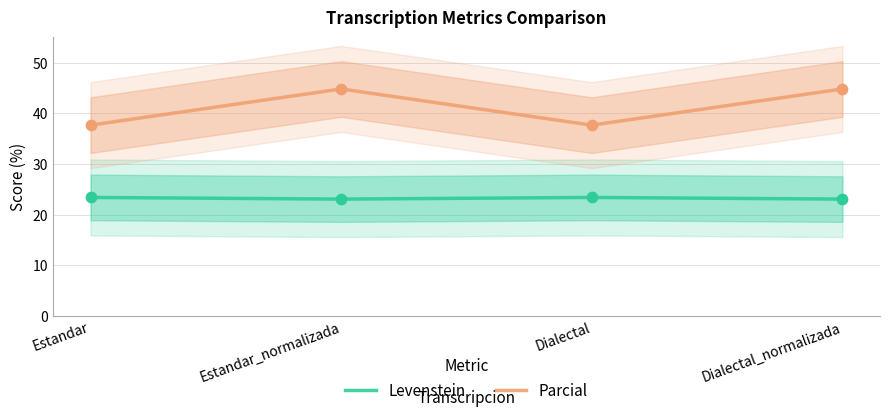

What are all the series names shown in the legend?

Levenstein, Parcial